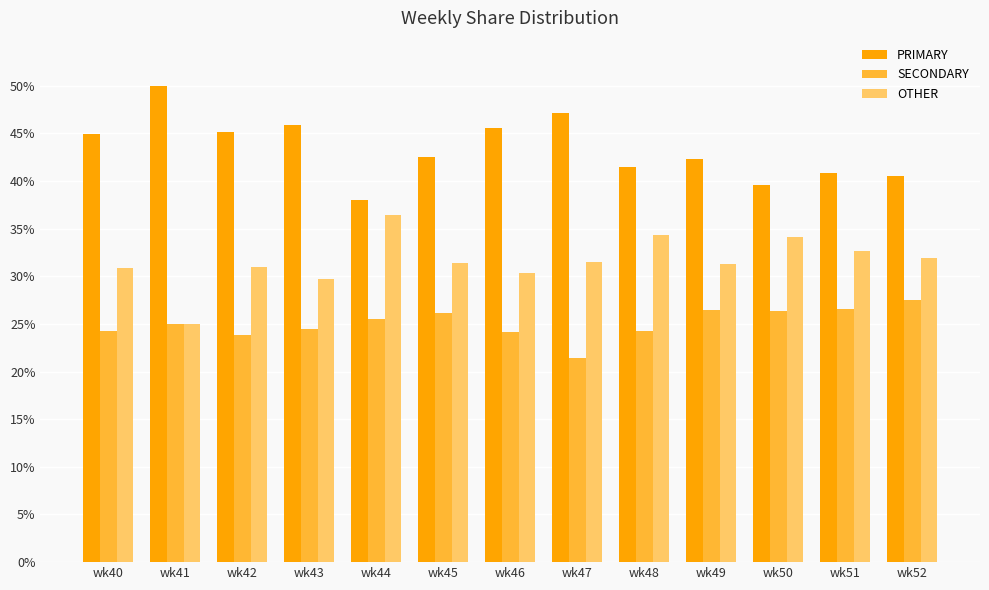

What is the difference between the highest and lowest values at wk46?

21.4